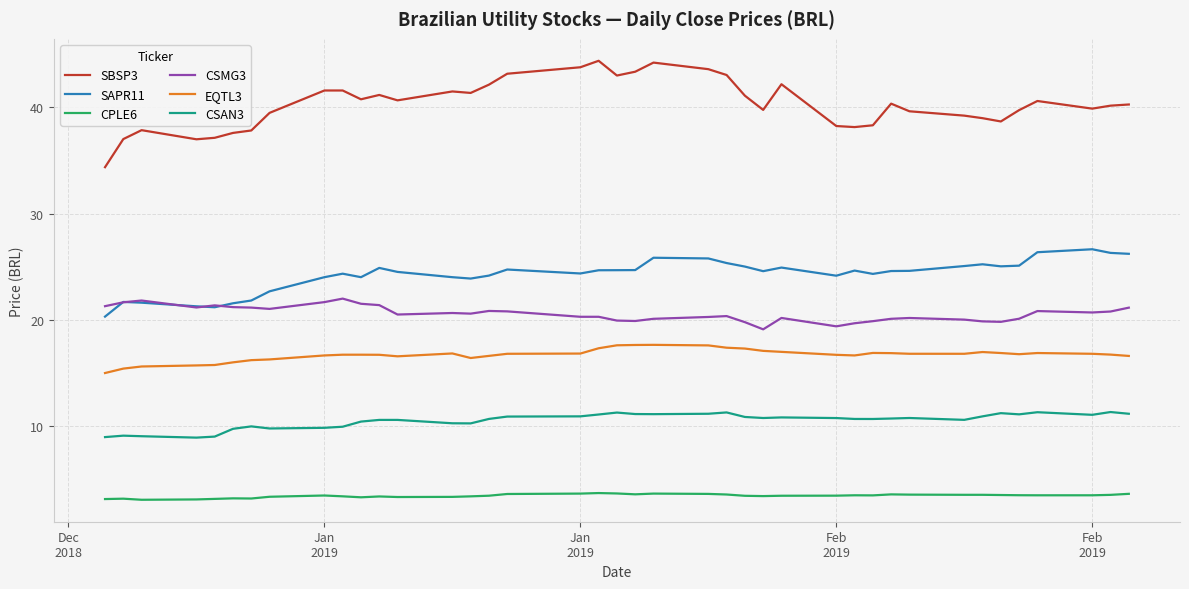

What is the greatest value displayed?

44.4